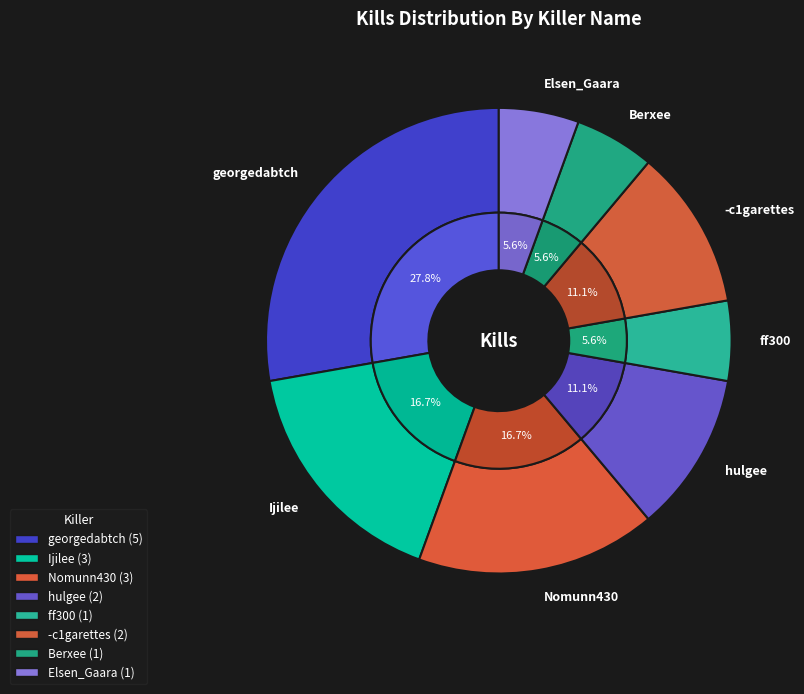

The -c1garettes slice represents 11% of the pie. True or false?

True